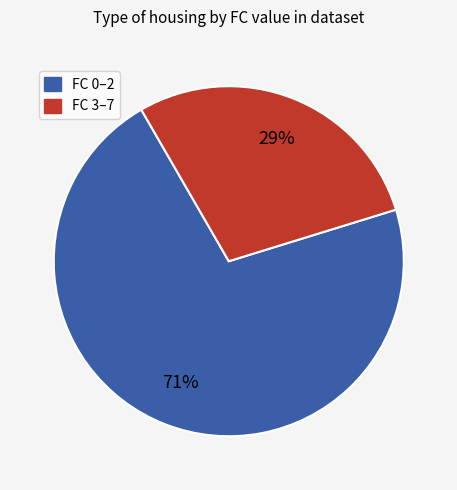

To the nearest percent, what is the average slice percentage?

50%